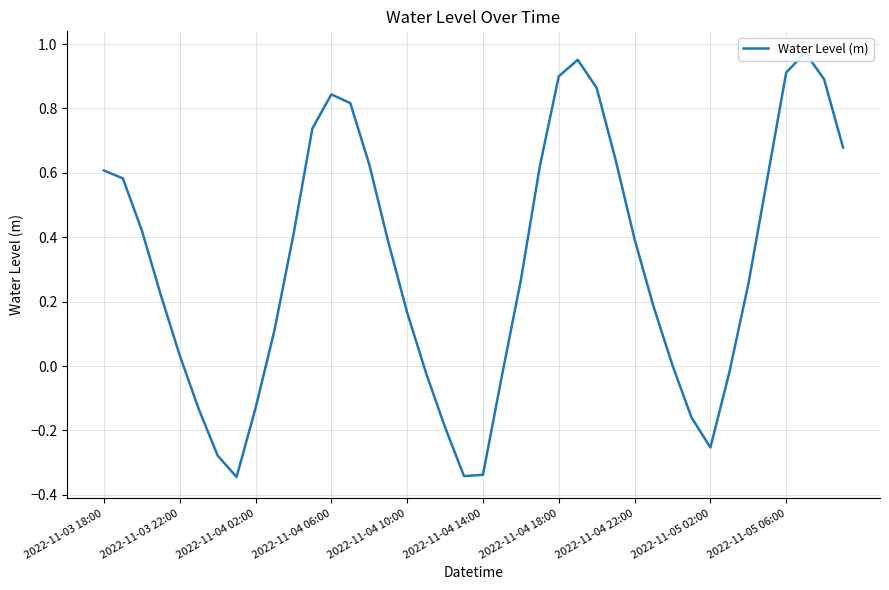

What is the average value?

0.3